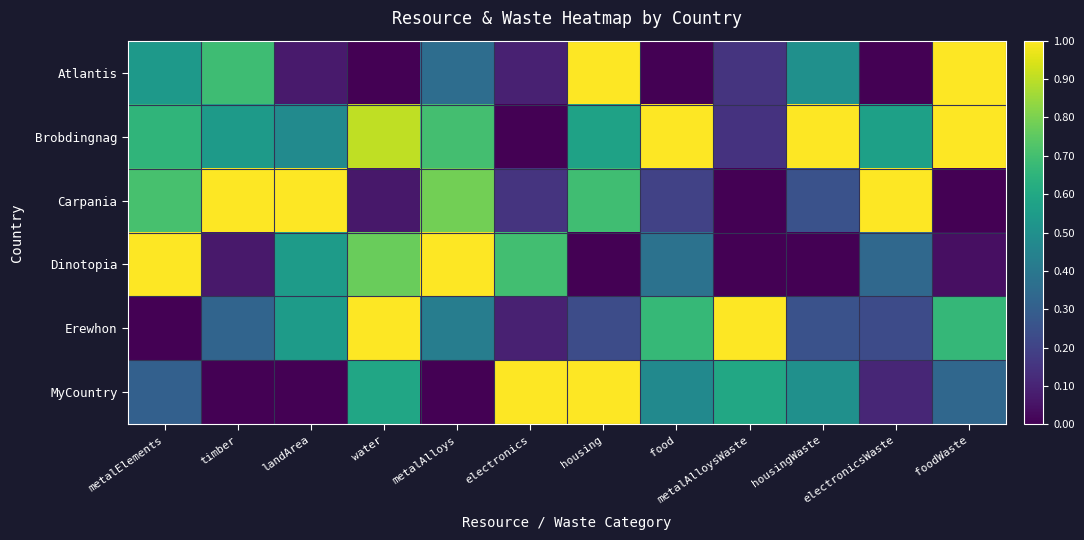

Which series has the largest total across all categories?

Brobdingnag